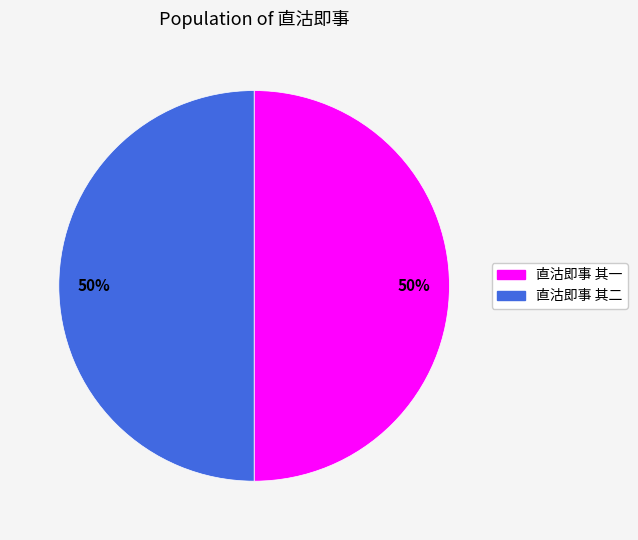

True or false: 直沽即事 其一 accounts for 50% of the total.

True